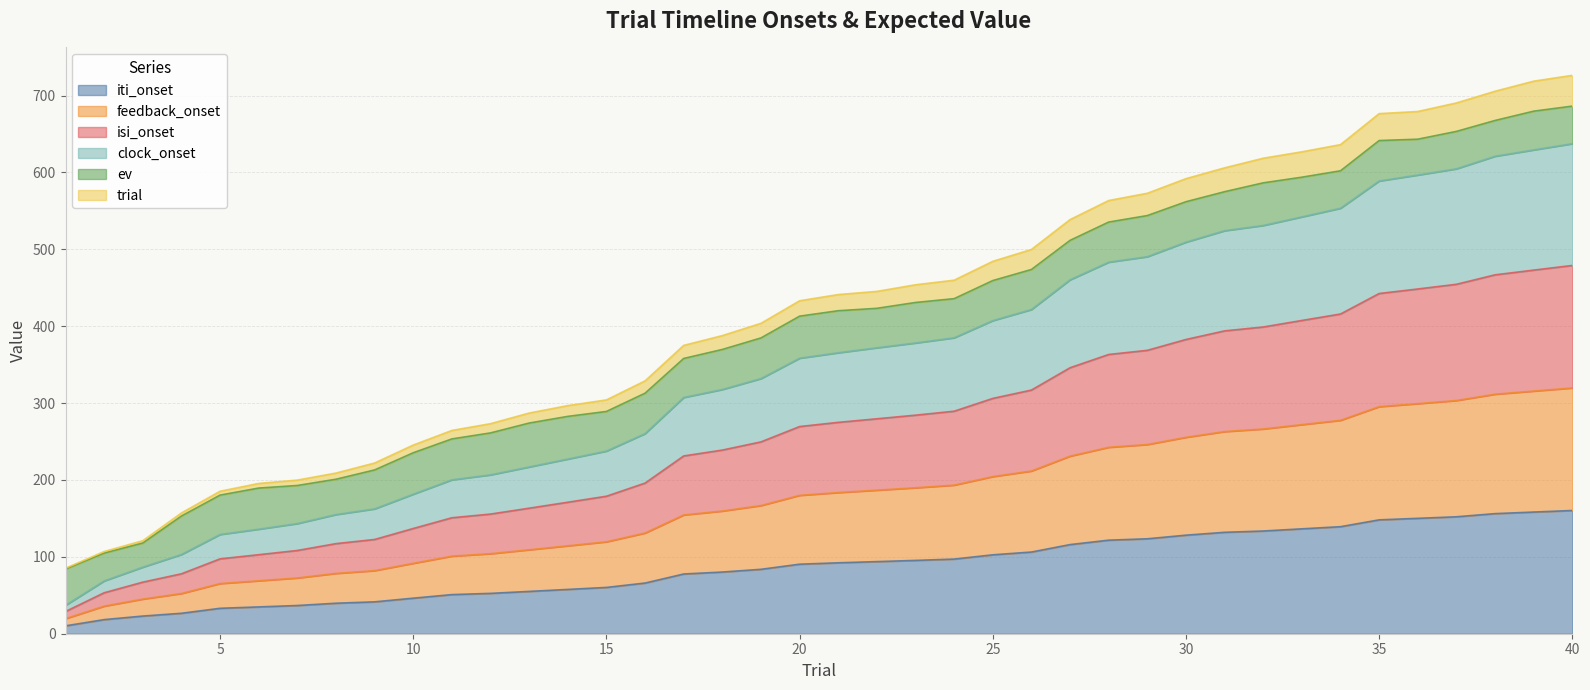

Rank the categories by clock_onset value from highest to lowest.

40, 39, 38, 37, 36, 35, 34, 33, 32, 31, 30, 29, 28, 27, 26, 25, 24, 23, 22, 21, 20, 19, 18, 17, 16, 15, 14, 13, 12, 11, 10, 9, 8, 7, 6, 5, 4, 3, 2, 1